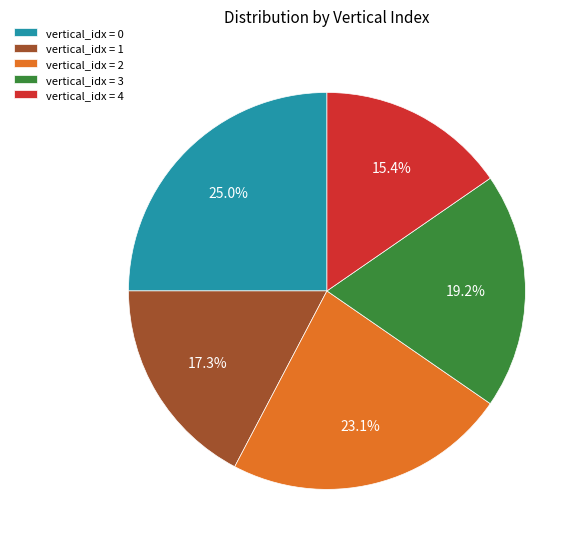

Does vertical_idx = 1 represent more than half of the total?

No